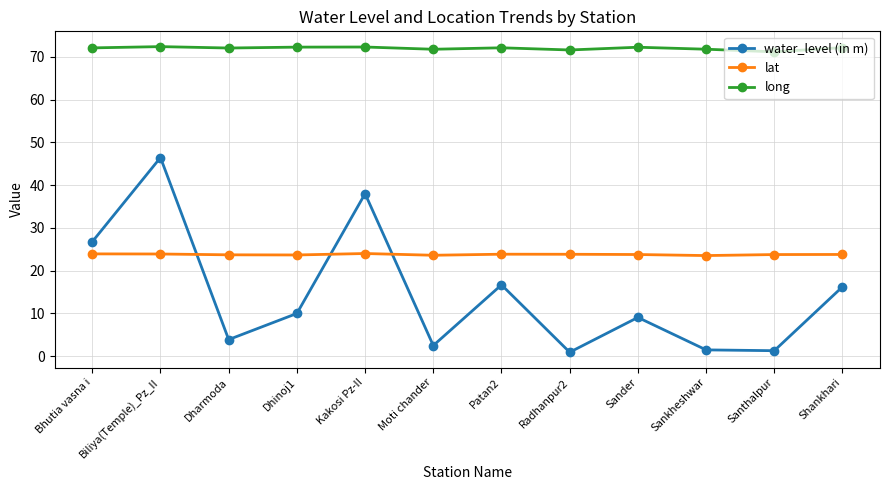

Is the value of long at Santhalpur greater than the value of water_level (in m) at Kakosi Pz-II?

Yes